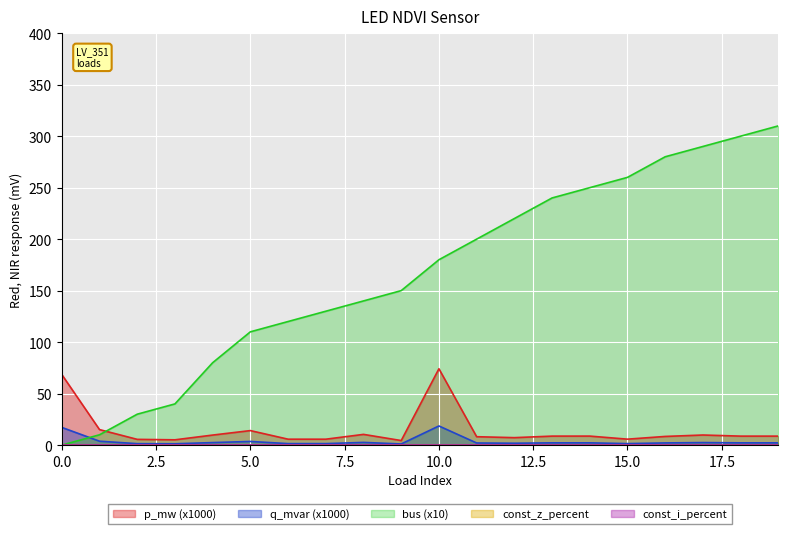

What is the difference between the highest and lowest values at 5?

106.5